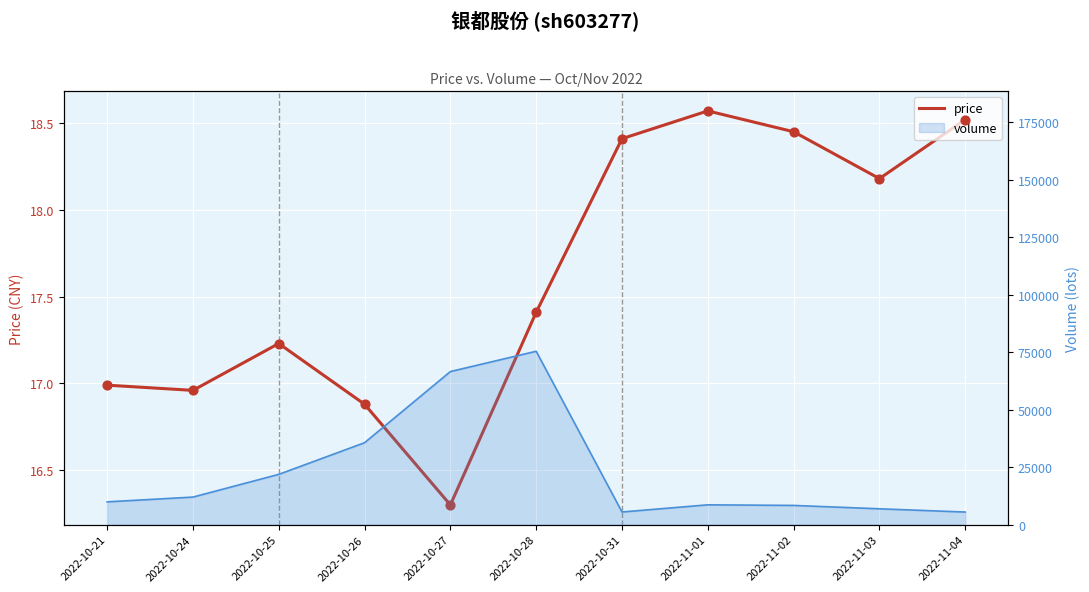

Which has a higher value, 2022-10-24 or 2022-10-31?

2022-10-31